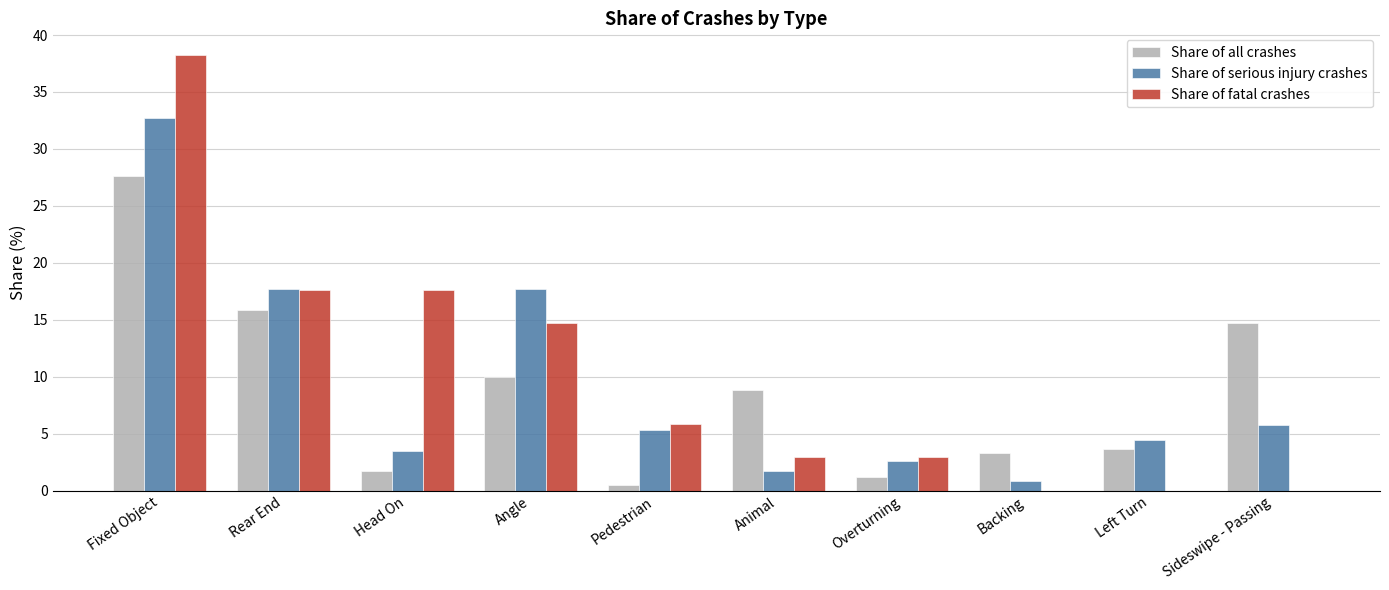

Is it true that Share of serious injury crashes equals 9.0 at Sideswipe - Passing?

False